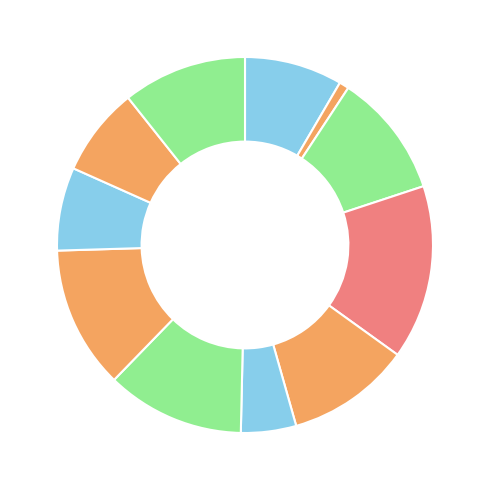

What is the largest slice in the pie chart?

Bhalukasuni 1